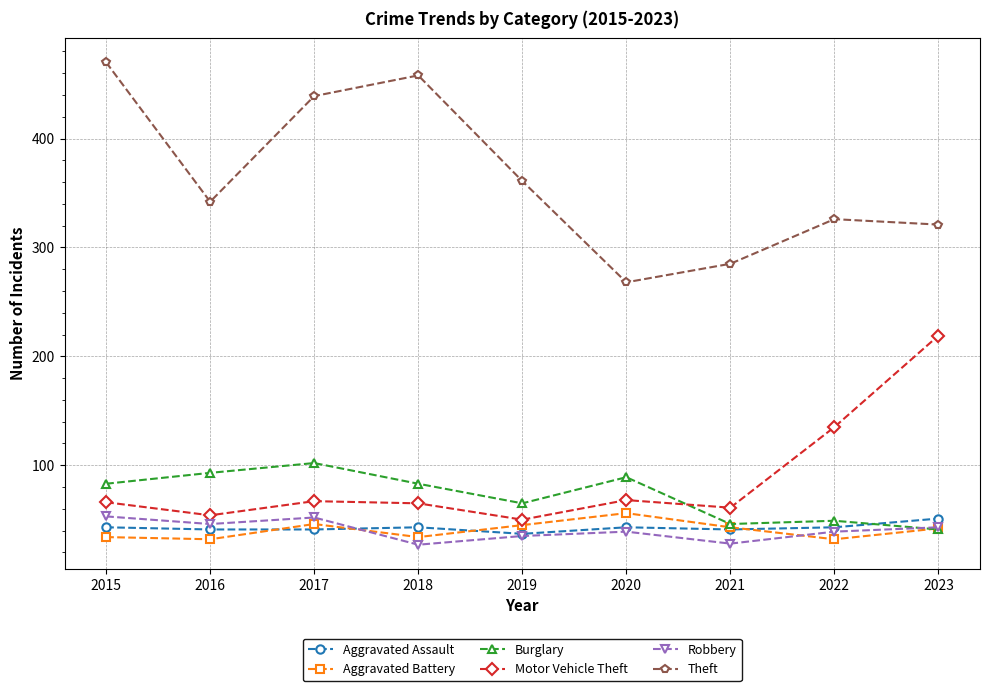

True or false: Aggravated Battery and Theft cross at least once.

False